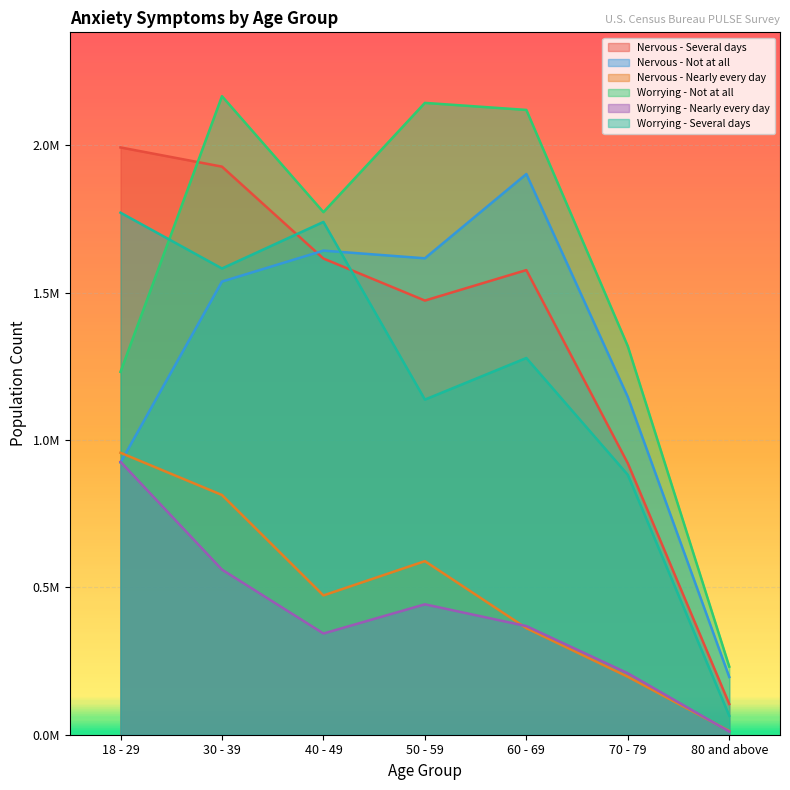

Reading left to right, list all the values displayed in this chart.

Nervous - Several days: 1992460	1927287	1615528	1472950	1576350	920775	104259
Nervous - Not at all: 923095	1537345	1642391	1616350	1902256	1145782	195721
Nervous - Nearly every day: 956543	813309	472554	588891	361582	196683	12778
Worrying - Not at all: 1231106	2166326	1772932	2143618	2119696	1317956	230953
Worrying - Nearly every day: 925918	560194	343399	442454	368595	208529	10778
Worrying - Several days: 1771095	1581765	1739721	1136945	1278073	881743	64254